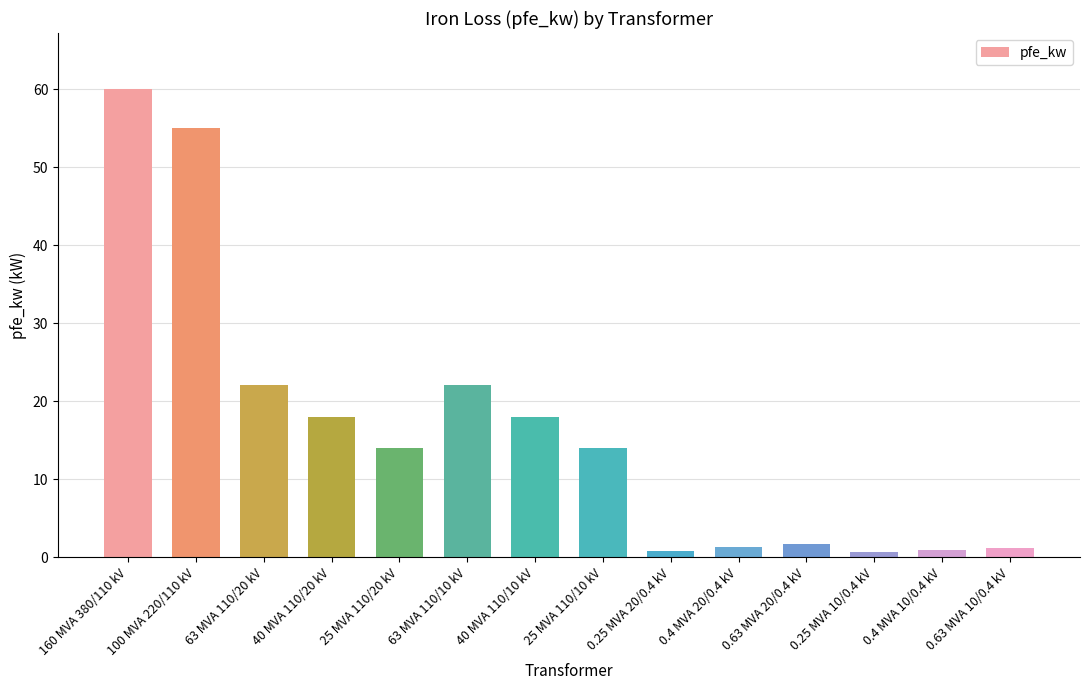

What is the difference between the second highest and minimum values?

54.4